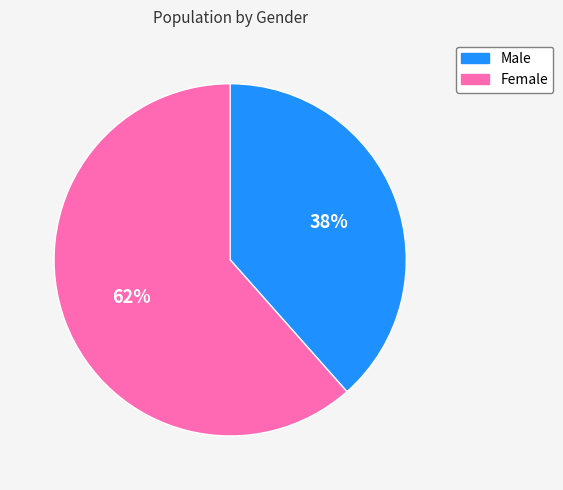

What percentage is the Female slice, to the nearest percent?

62%